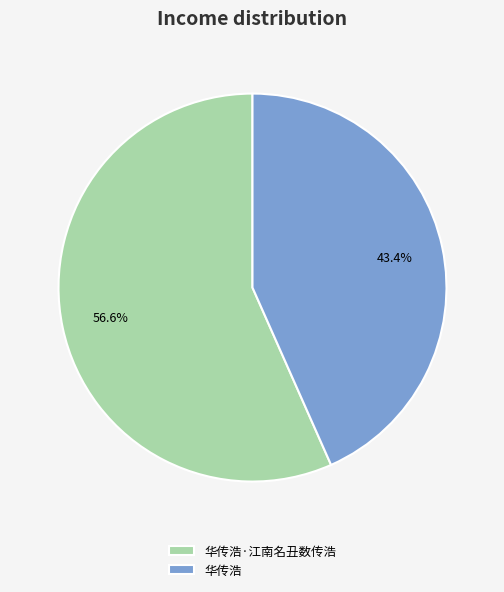

Count the number of slices in the pie.

2